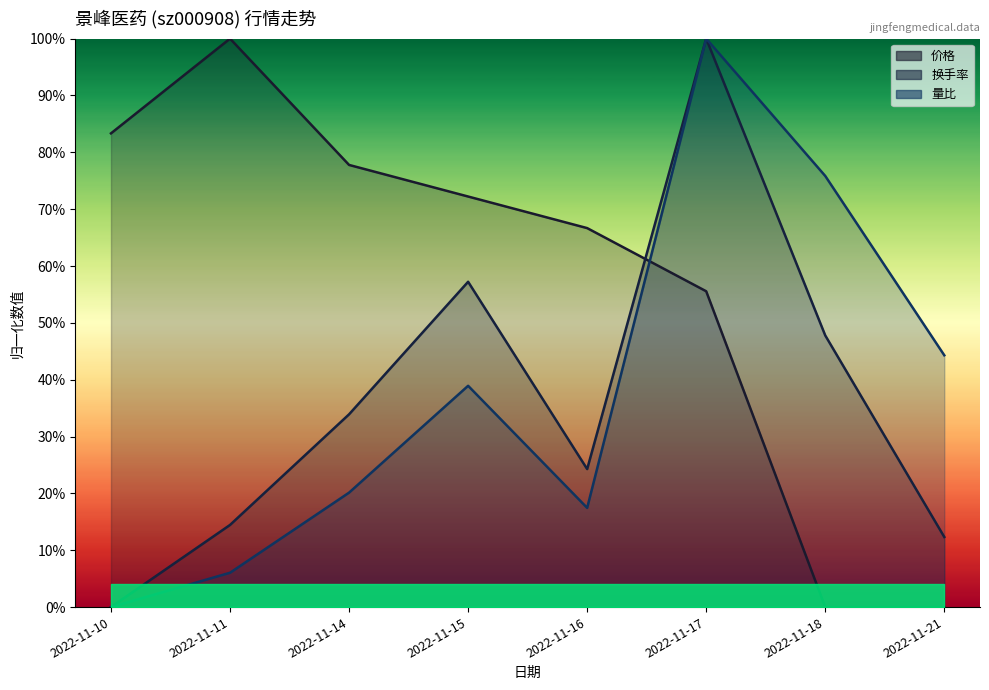

Is it true that 价格 equals 0.2 at 2022-11-17?

False